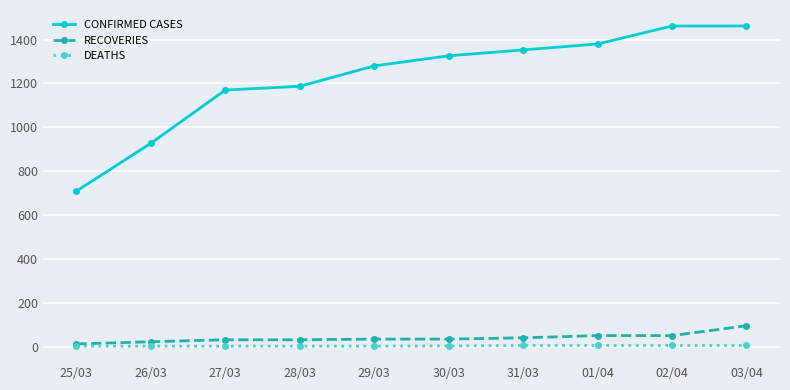

True or false: CONFIRMED CASES and DEATHS cross at least once.

False